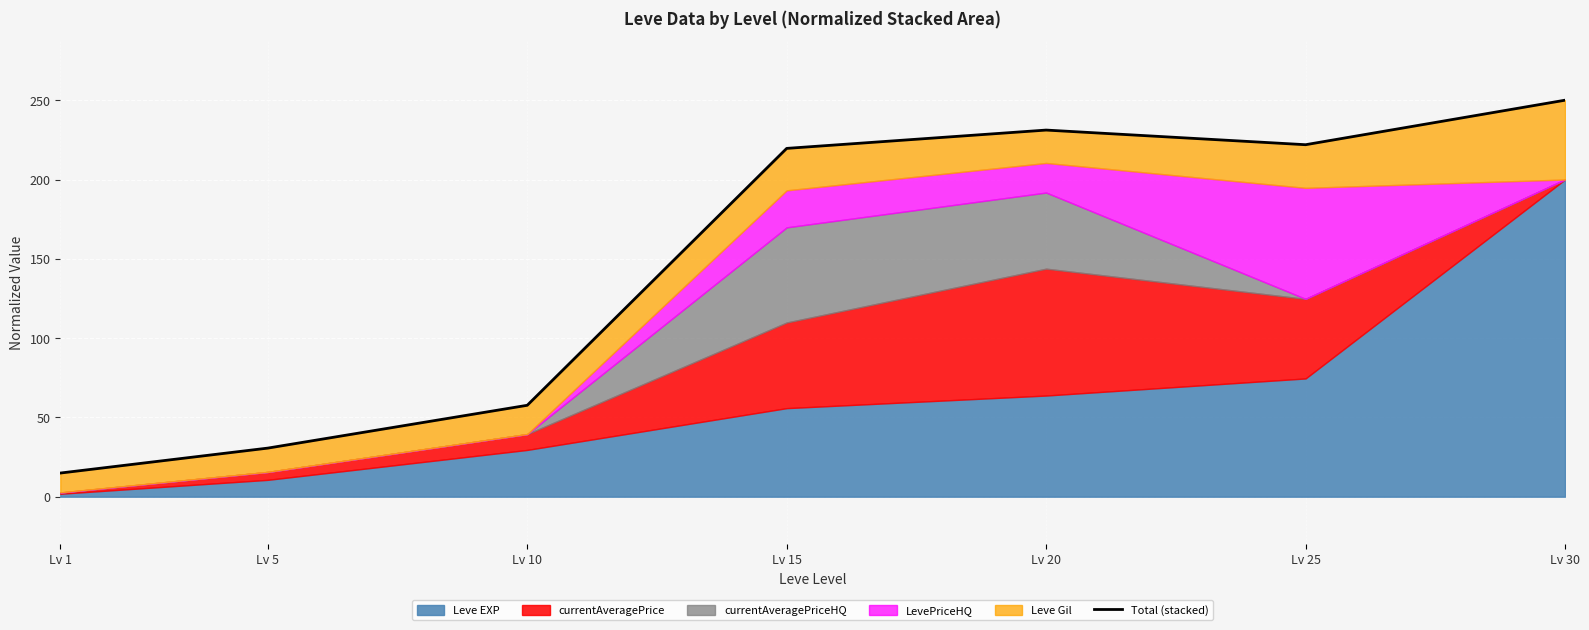

Which has a higher value, Lv 5 or Lv 1?

Lv 5